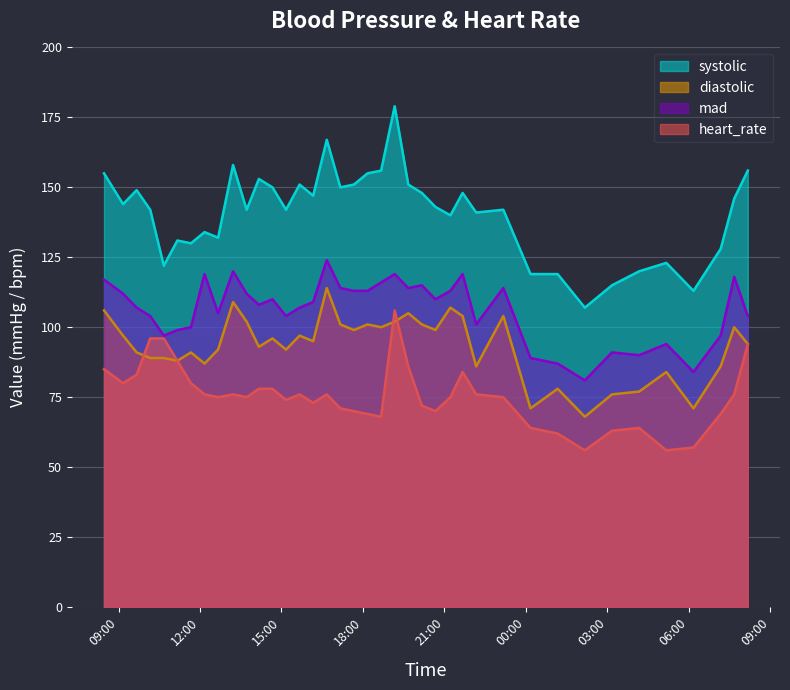

Where does the mad series first go above 109?

2015-06-17T08:28